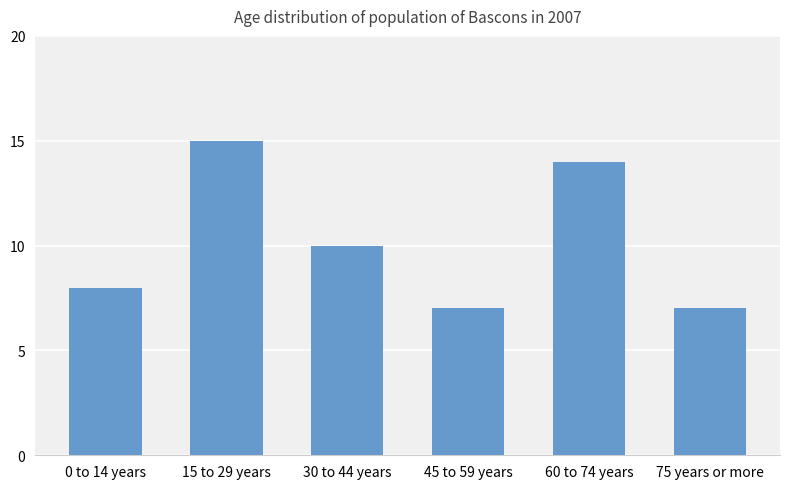

At which category does the chart reach its peak across all series?

15 to 29 years